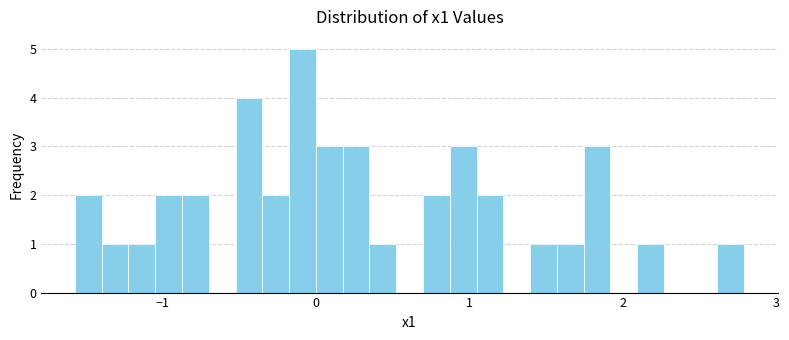

Read against the x-axis, roughly where is the centre of the tallest bar?

-0.1